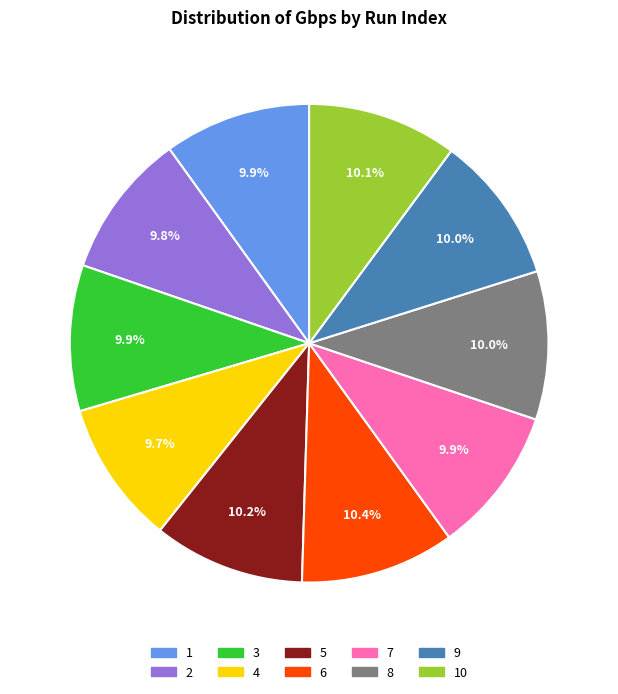

Combined, do 3 and 5 account for over 50%?

No